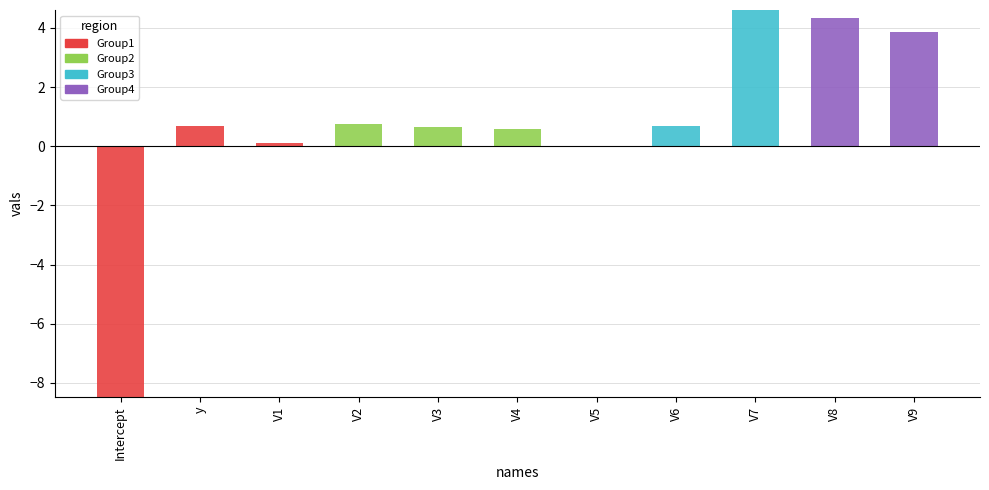

The value of Group1 at V4 is 0.0. True or false?

True